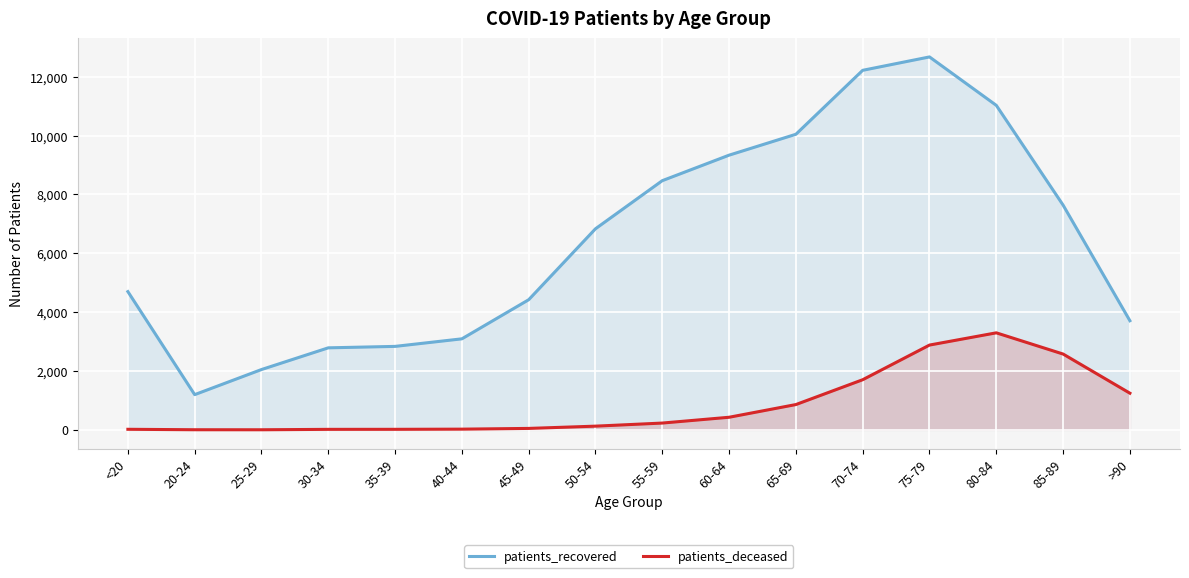

What is the value of the patients_recovered point at the 9th from the left?

8470